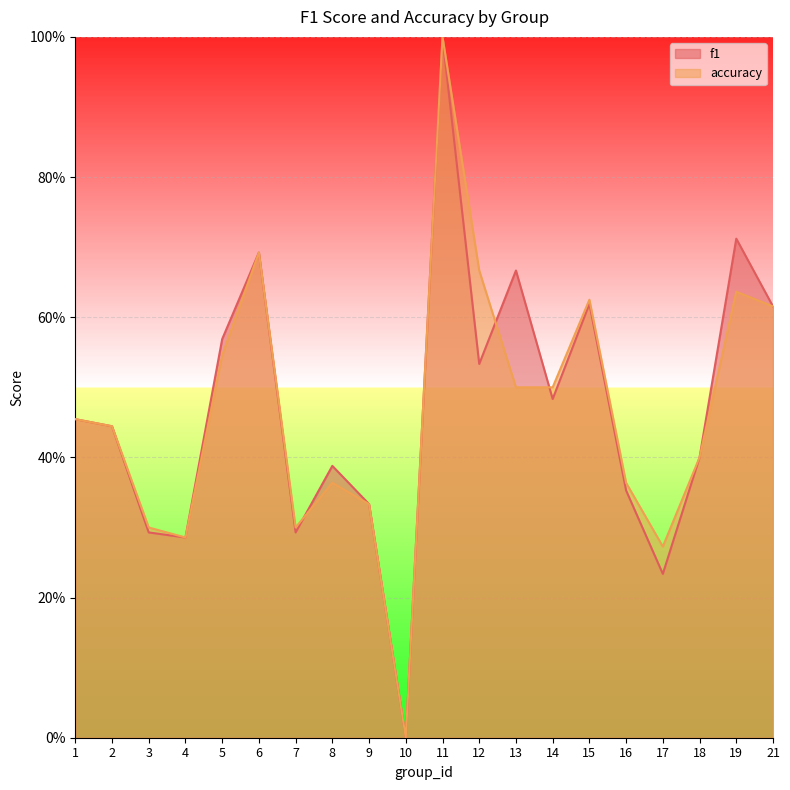

What are all the series names shown in the legend?

f1, accuracy